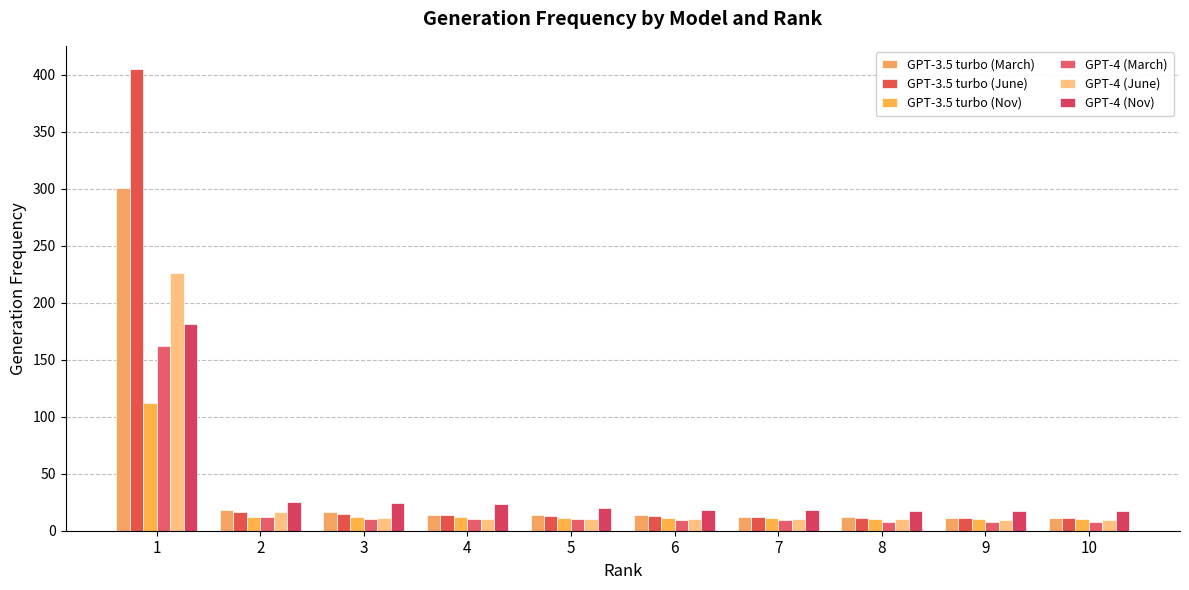

Reading left to right, extract all data points from this chart.

GPT-3.5 turbo (March): 301	18	16	14	14	14	12	12	11	11
GPT-3.5 turbo (June): 405	16	15	14	13	13	12	11	11	11
GPT-3.5 turbo (Nov): 112	12	12	12	11	11	11	10	10	10
GPT-4 (March): 162	12	10	10	10	9	9	8	8	8
GPT-4 (June): 226	16	11	10	10	10	10	10	9	9
GPT-4 (Nov): 181	25	24	23	20	18	18	17	17	17